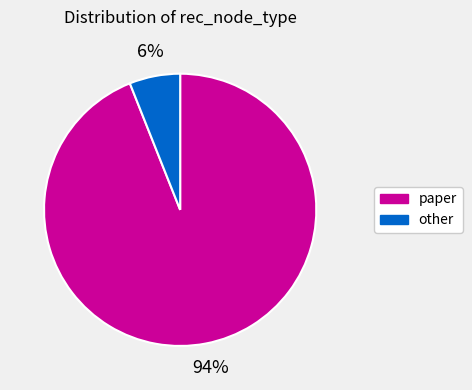

Which category has the biggest portion of the pie?

paper